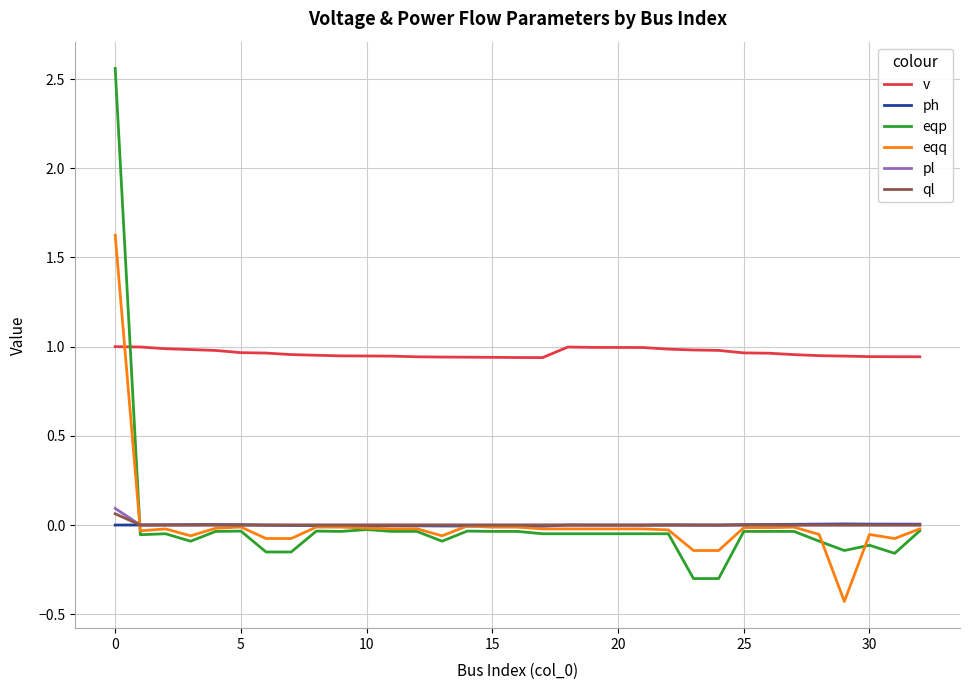

Which series has the widest spread of values?

eqp